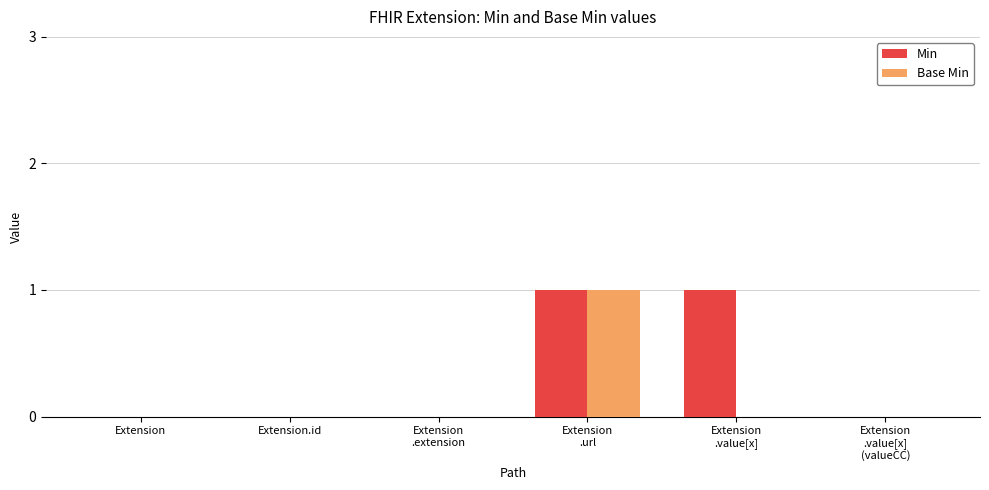

How many distinct data groups are displayed?

2